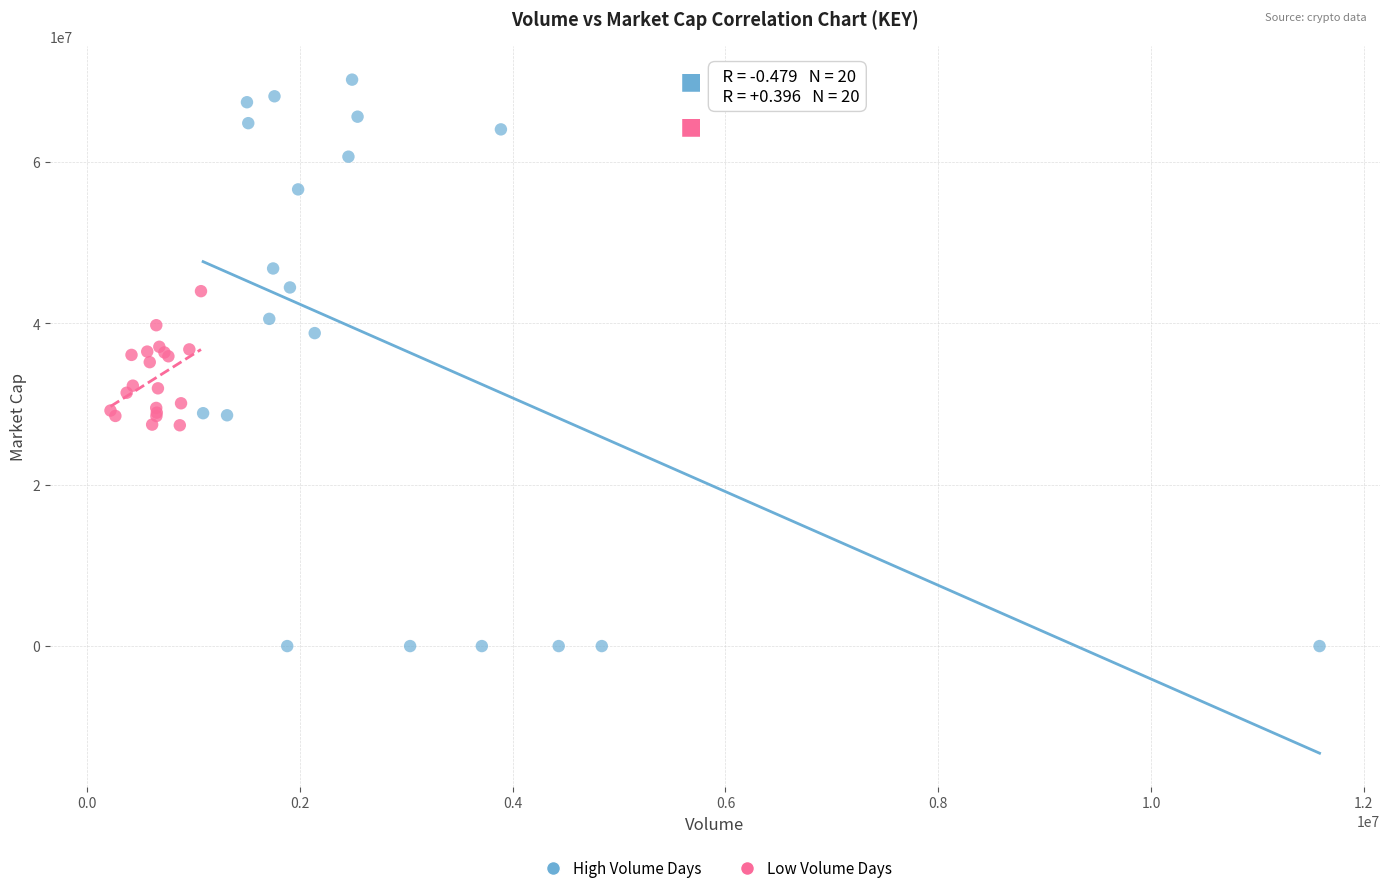

Which series contains the highest Y value?

High Volume Days